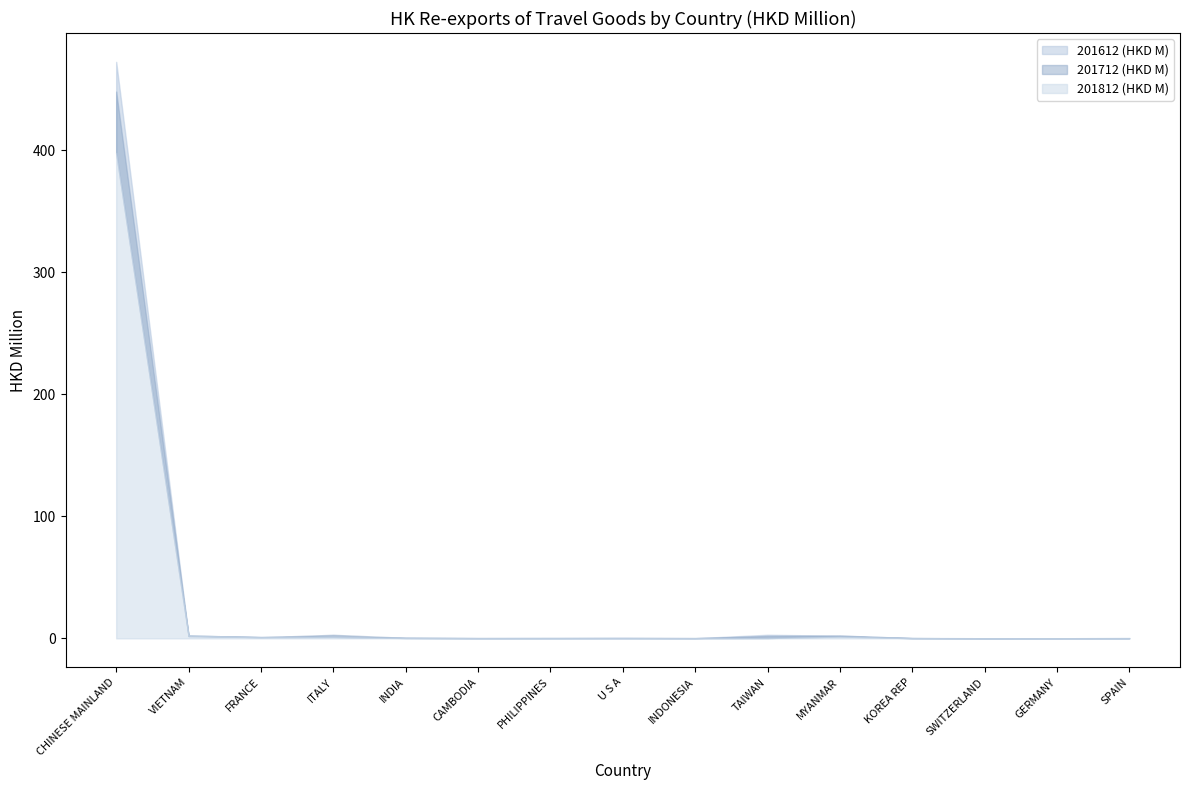

Reading left to right, list all the values displayed in this chart.

201812 (HKD M): 398.0	2.4	1.0	1.3	0.4	0.2	0.2	0.3	0.2	0.3	1.5	0.2	0.0	0.1	0.1
201712 (HKD M): 448.3	1.9	0.9	2.9	0.5	0.2	0.2	0.2	0.2	1.9	2.4	0.2	0.0	0.1	0.1
201612 (HKD M): 472.6	1.8	1.3	1.2	0.3	0.2	0.2	0.3	0.2	3.0	2.2	0.3	0.1	0.1	0.3